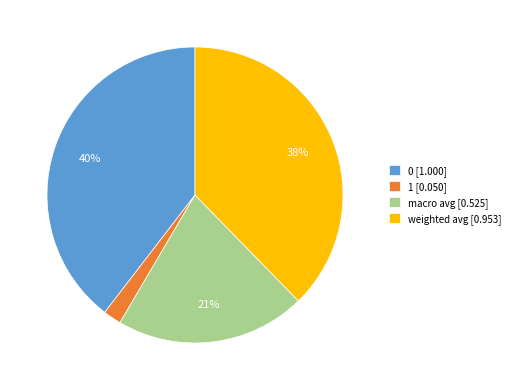

To the nearest percent, what is the difference between the largest and smallest slice percentages?

38%